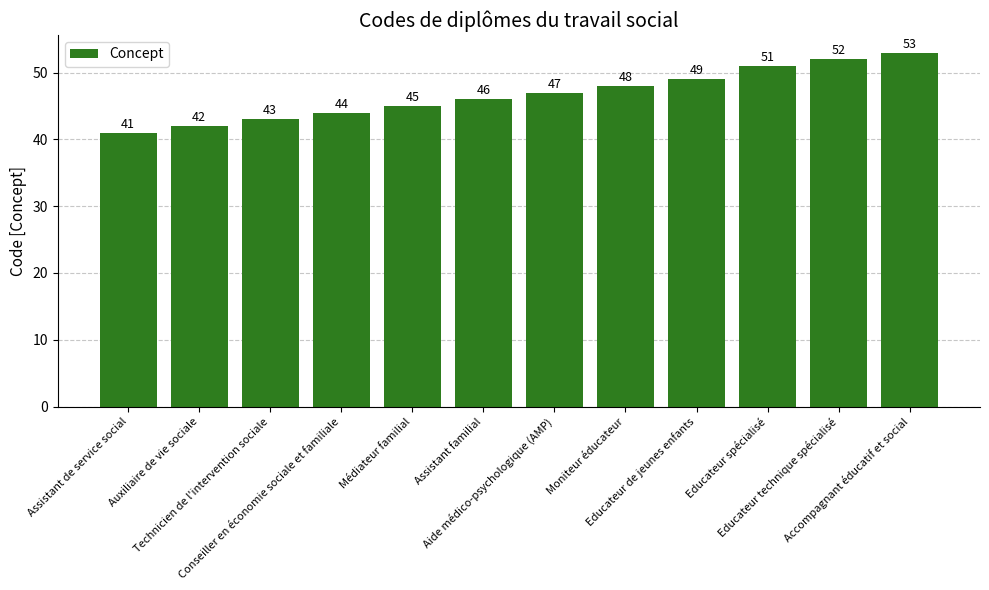

The chart shows a value of 42 at Auxiliaire de vie sociale. True or false?

True